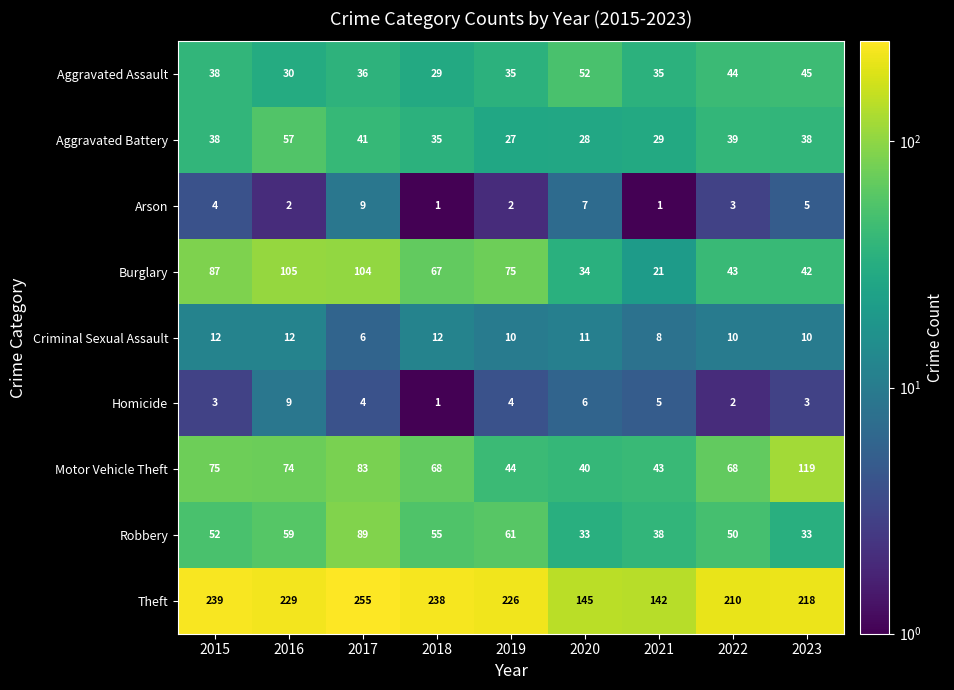

Between 2018 and 2022, which series saw the biggest shift?

Theft